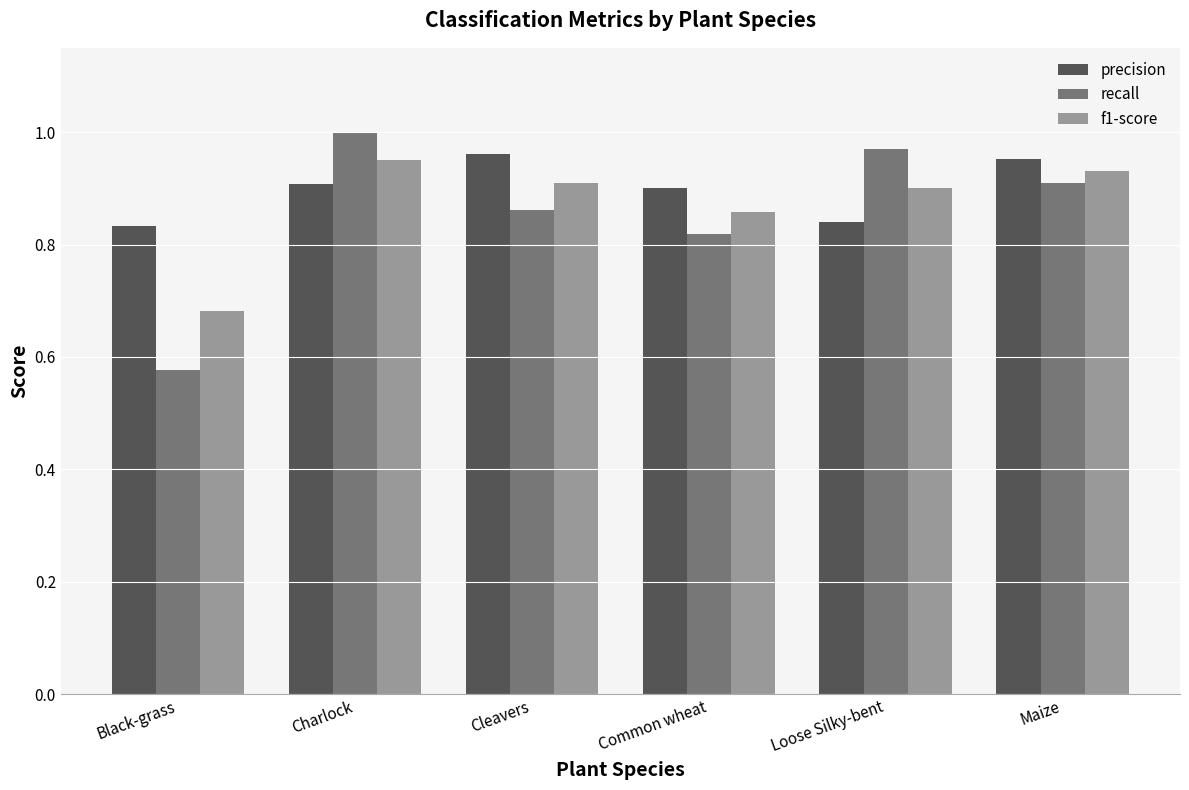

What is the sum of all recall values?

5.1